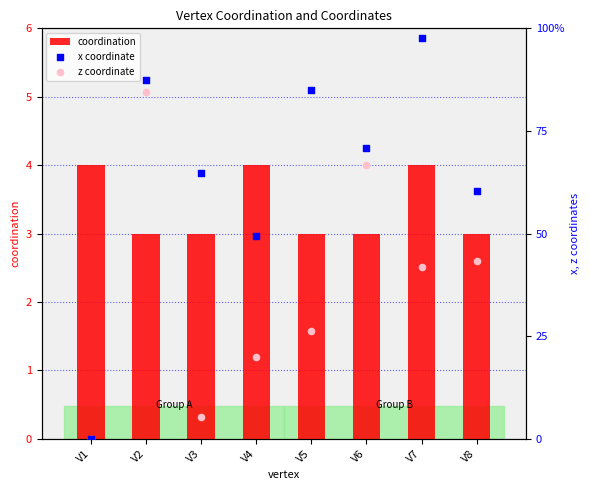

Which series has the largest total across all categories?

coordination